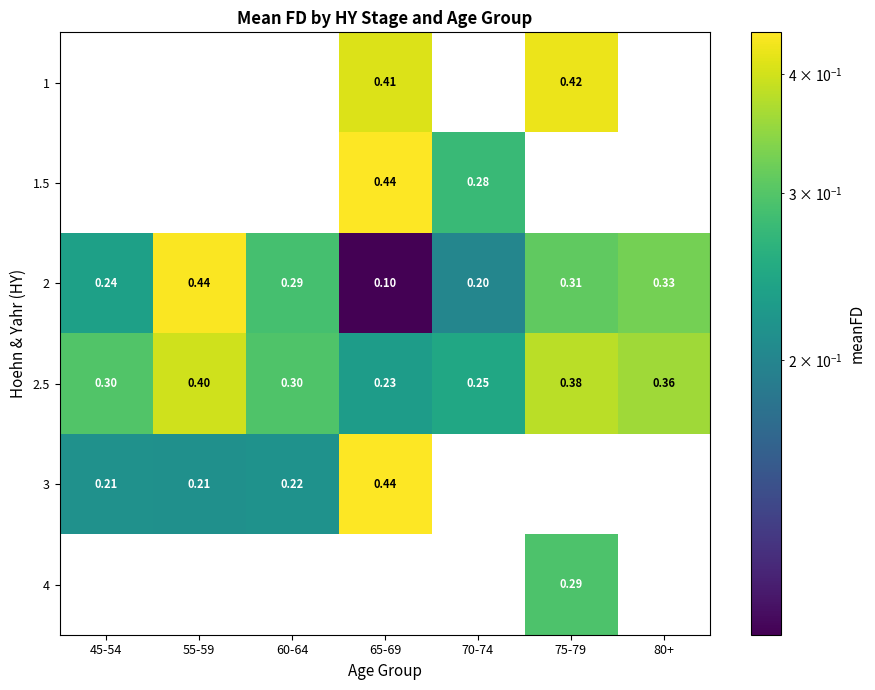

Between 60-64 and 65-69, which series saw the biggest shift?

1.5